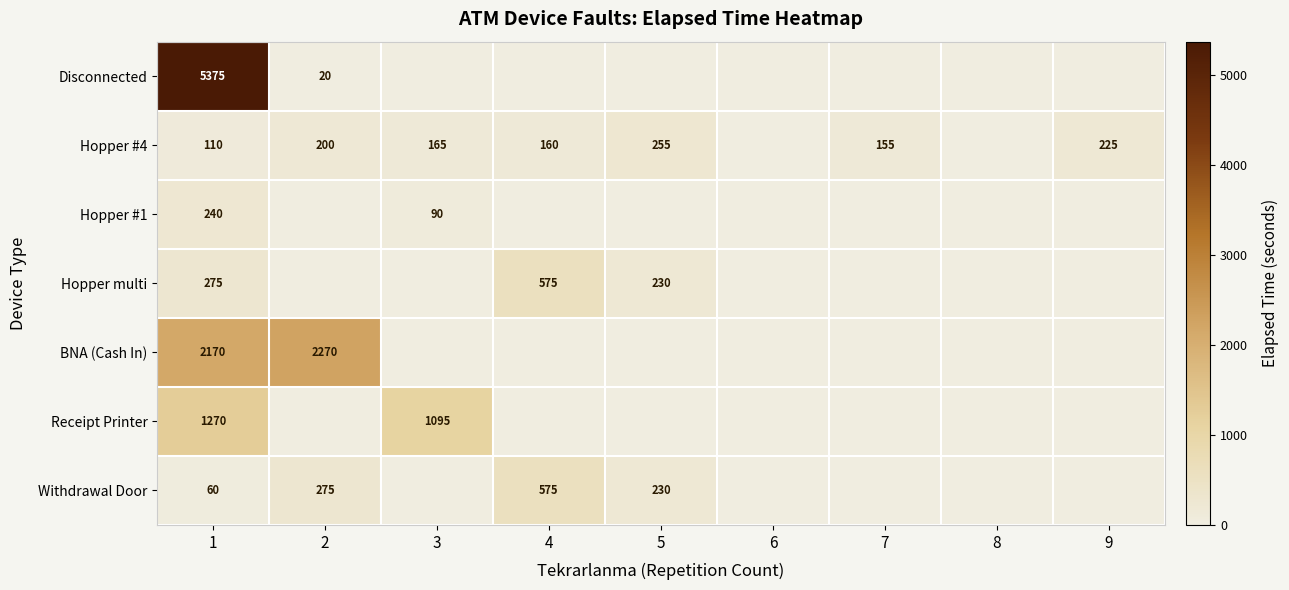

At how many categories does at least one series exceed 3828?

1